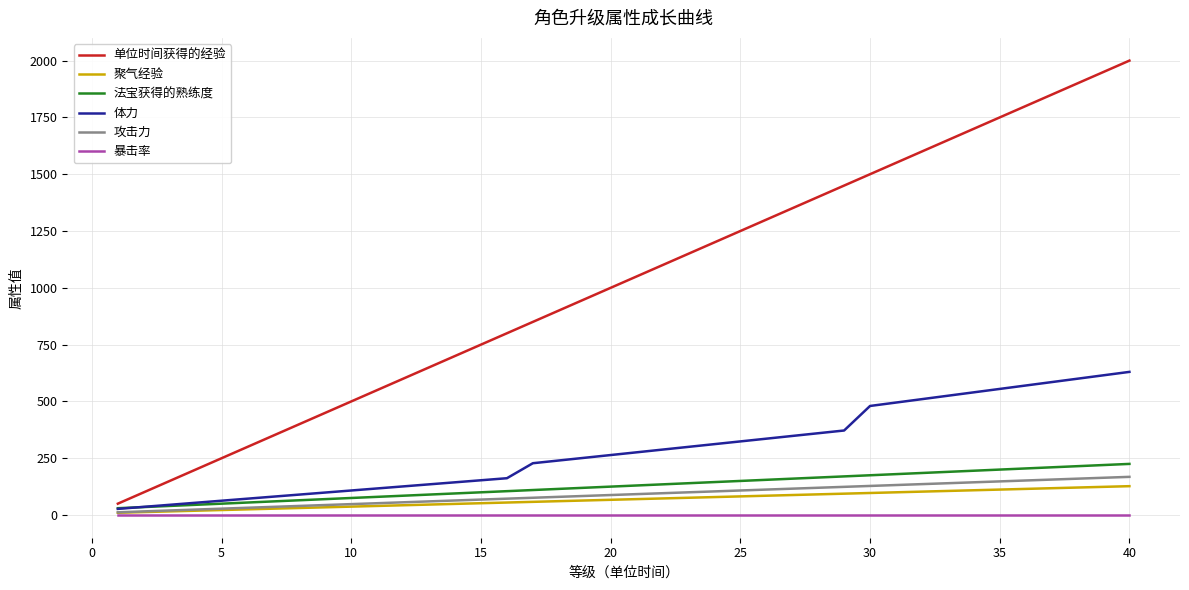

Is this an area chart (filled region under the line)?

No